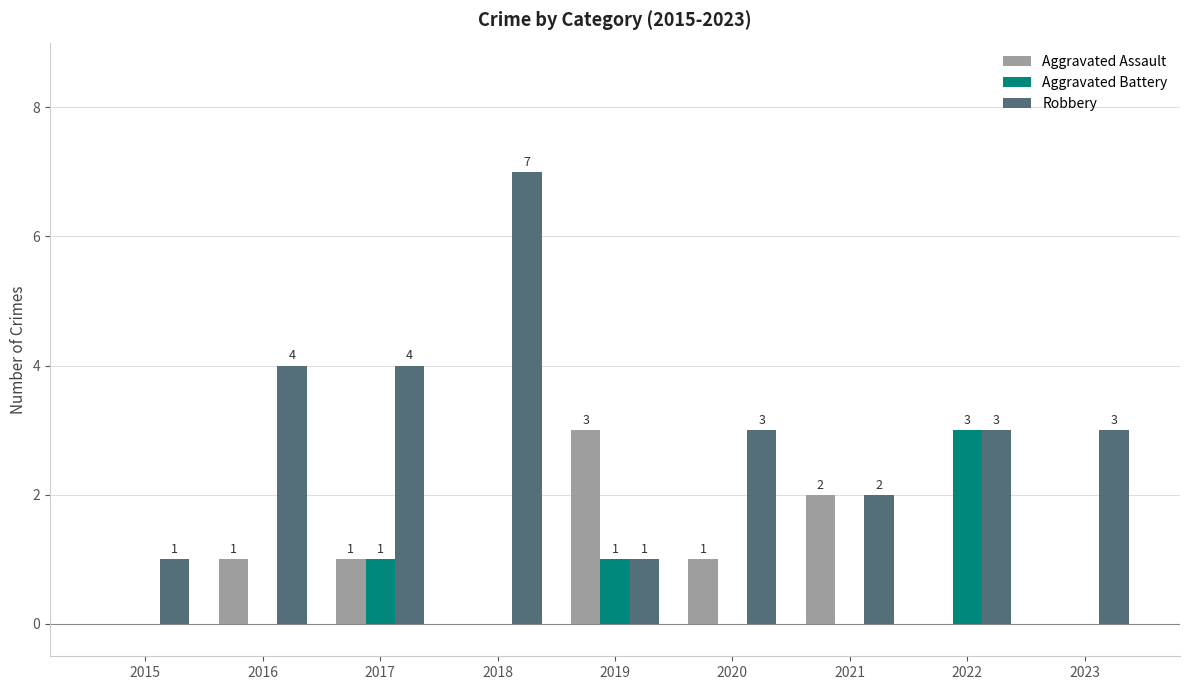

Which series has the widest spread of values?

Robbery